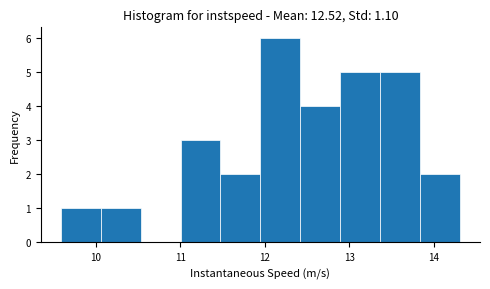

What is the height of the bar covering 13.4 to 13.8 on the x-axis? Neither the bar edges nor the heights are printed on the chart, so give them approximately, as read against the axes.

5